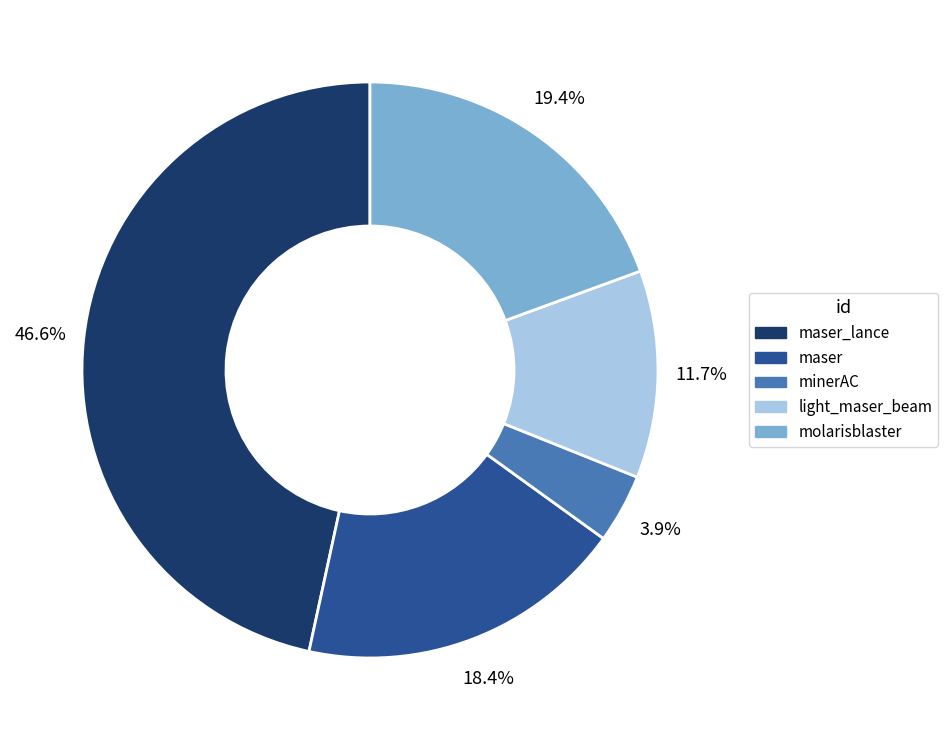

Is it true that maser is 18% of the pie?

True